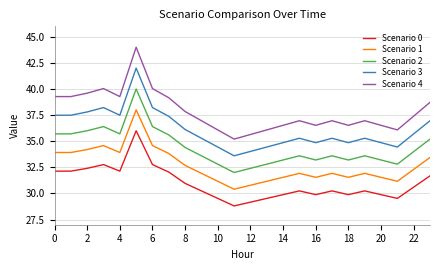

What is the greatest value displayed?

44.0